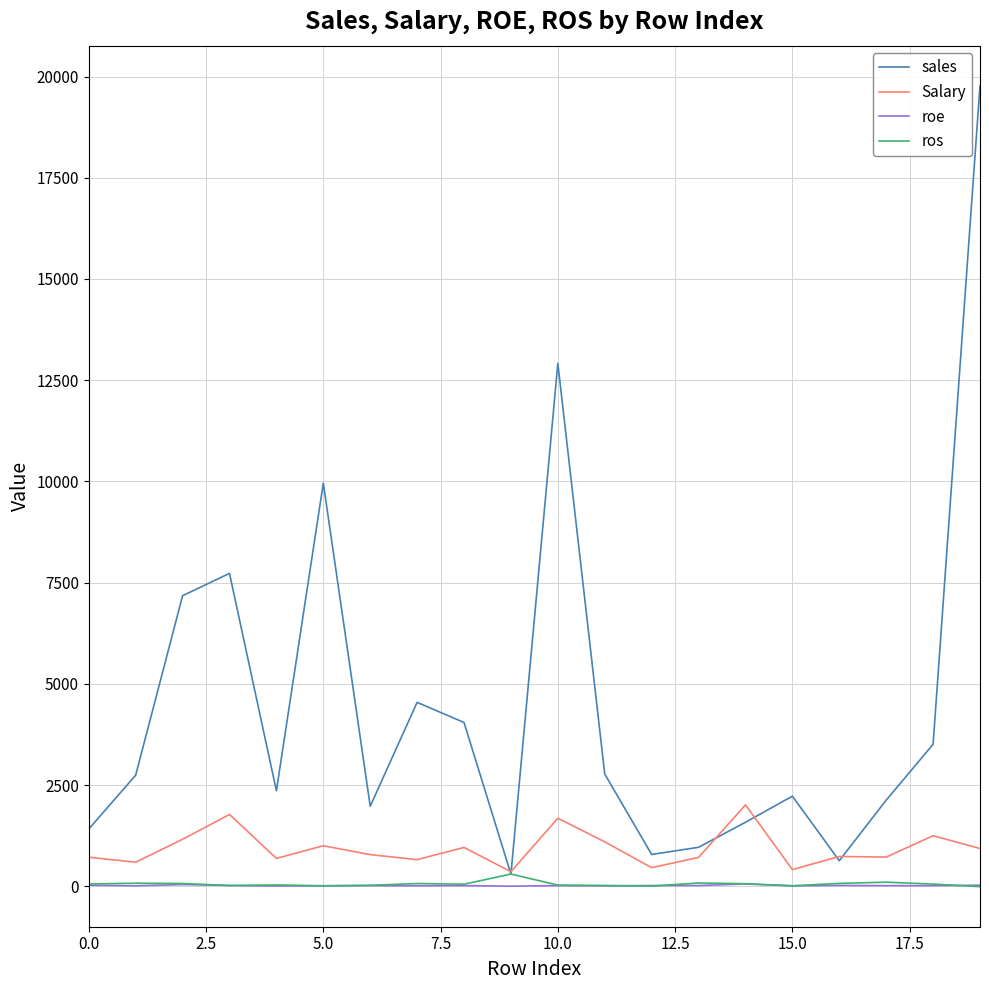

Which series has the largest total across all categories?

sales